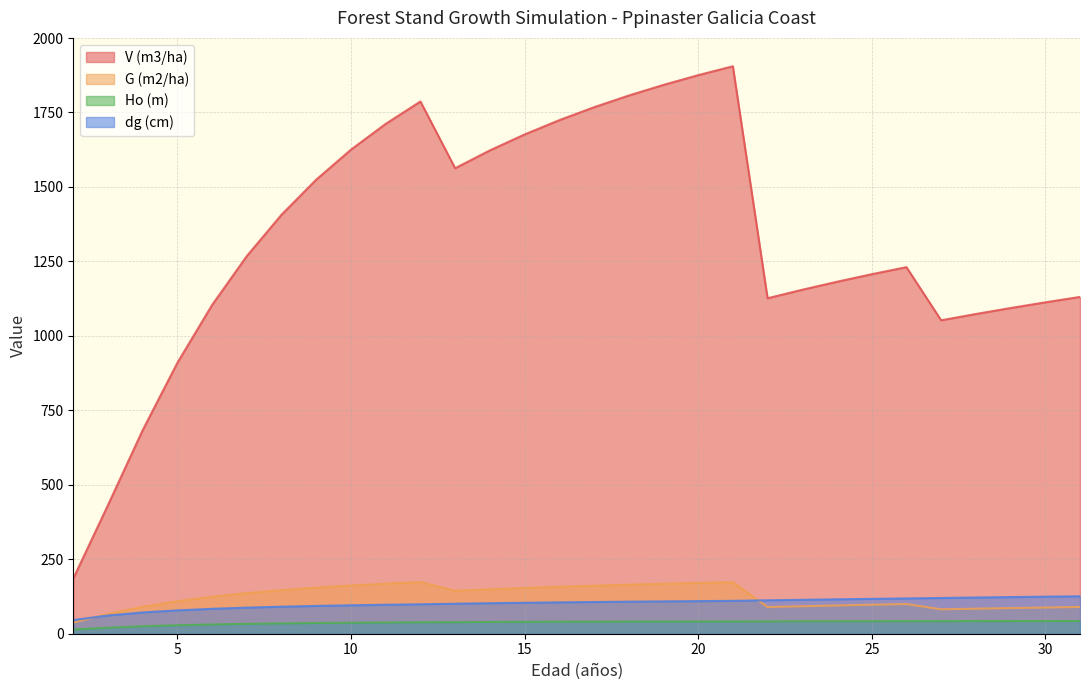

What is the approximate value of dg (cm) at 18?

107.6